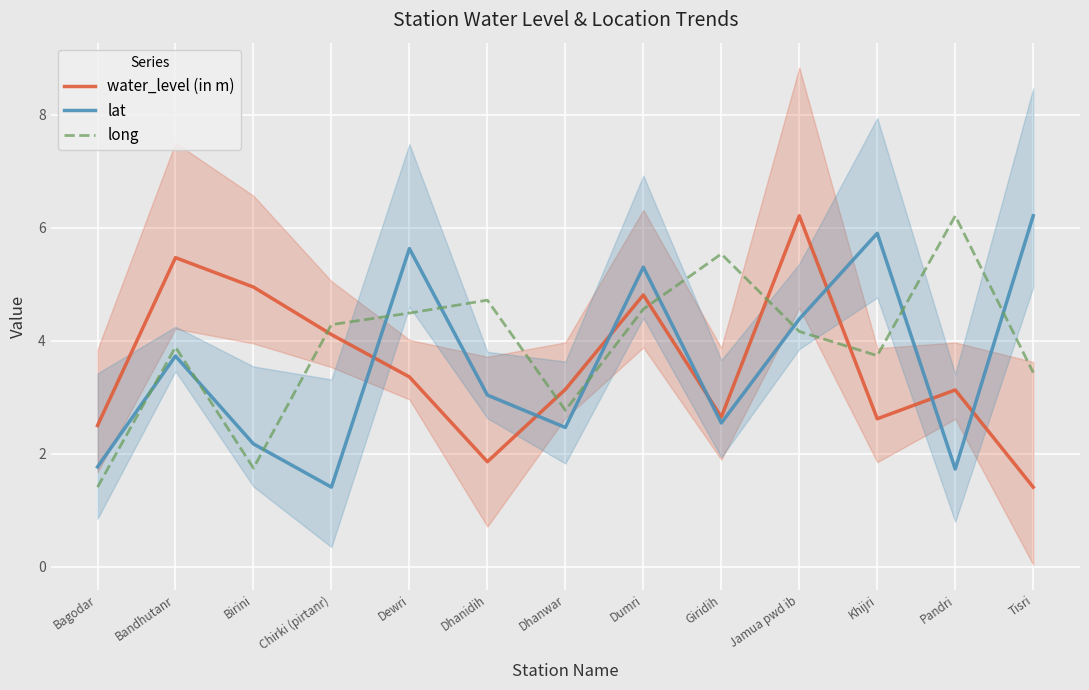

At which label does lat first exceed 3?

Bandhutanr